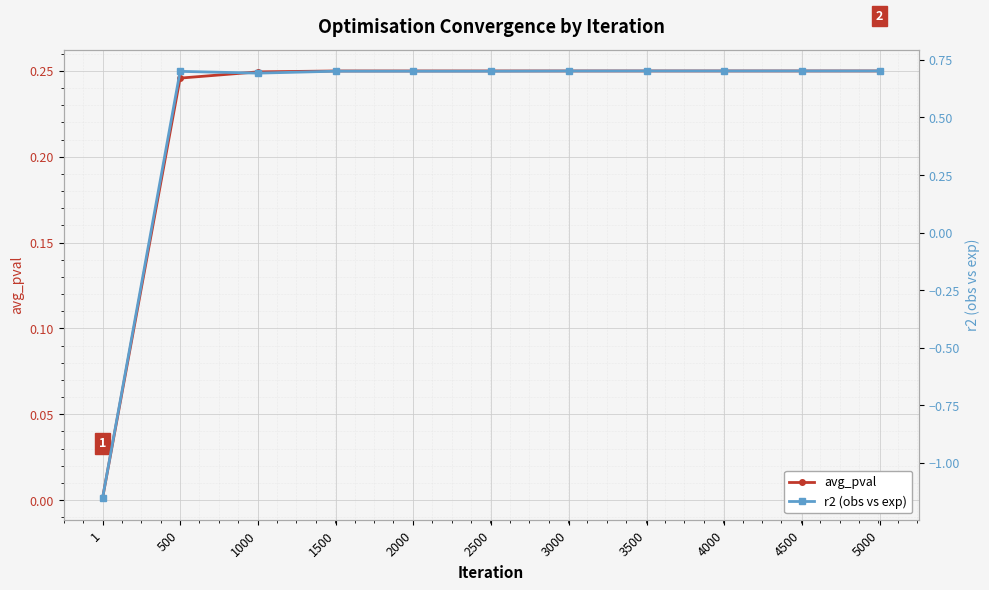

Where is r2 (obs vs exp) nearest to the value 0?

1000